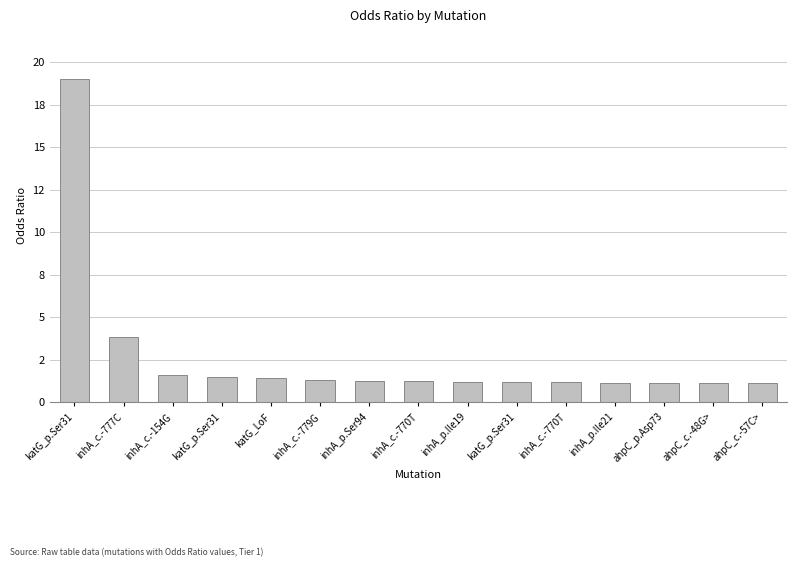

Does the chart contain any negative values?

No